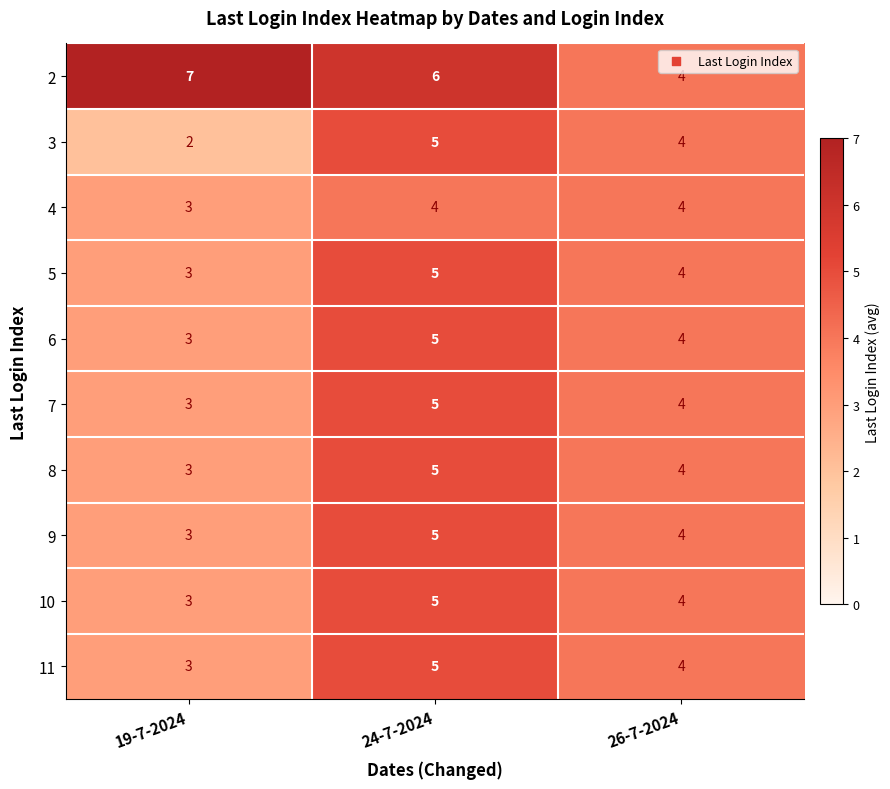

The 9 series shows 5 at 24-7-2024. True or false?

True